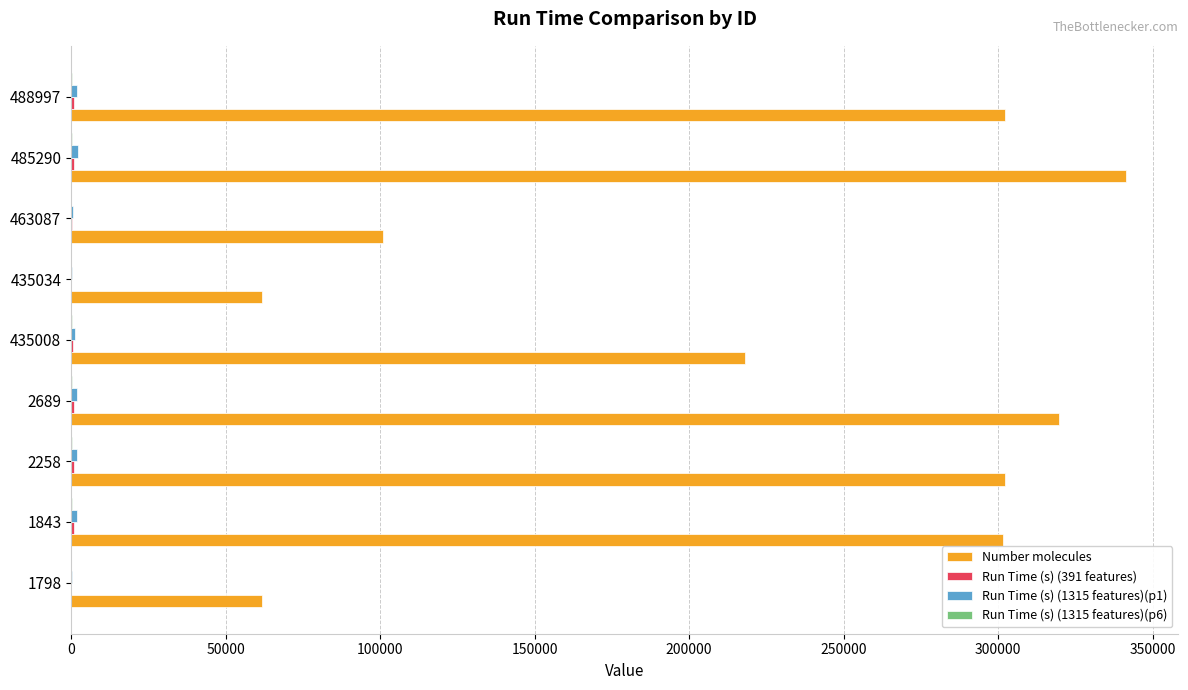

Which label corresponds to the largest value in the chart?

485290